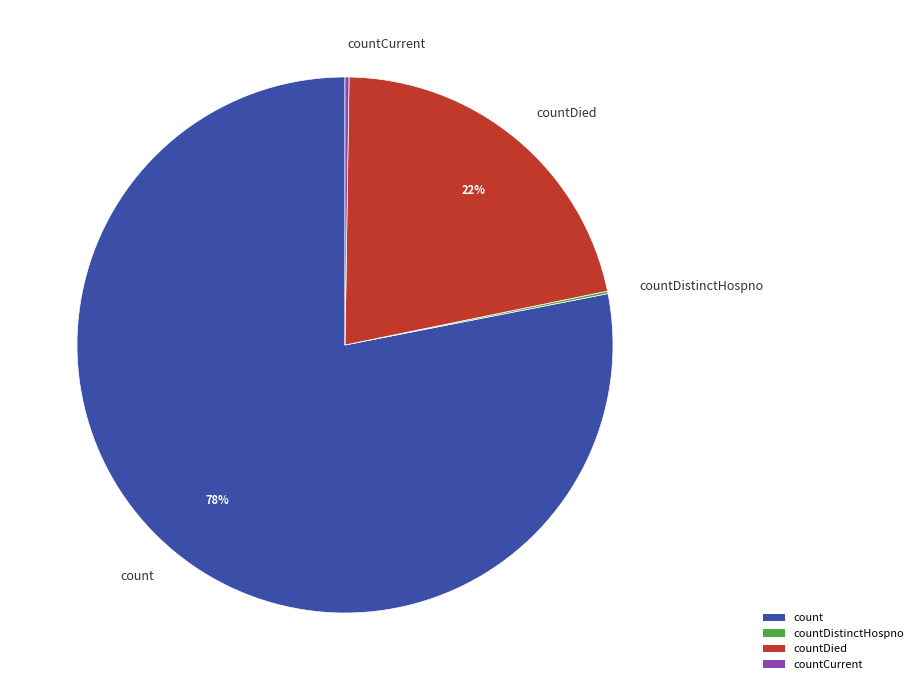

To the nearest percent, what is the combined percentage of countDied and count?

100%